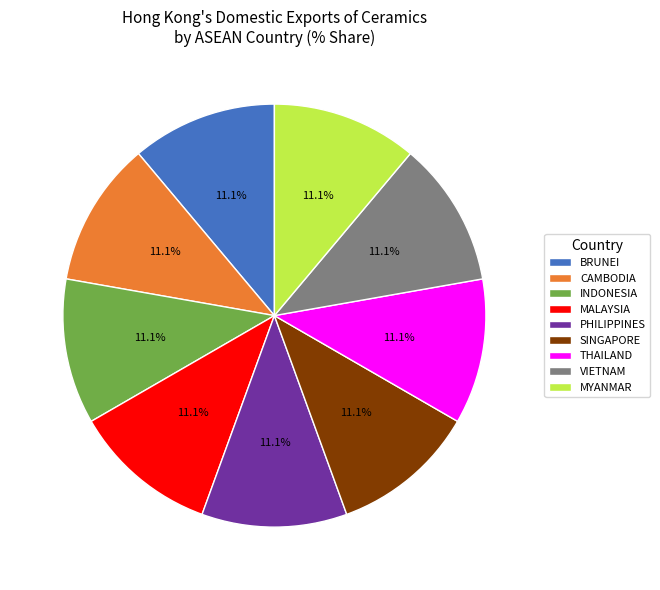

Is MYANMAR the majority of the pie?

No